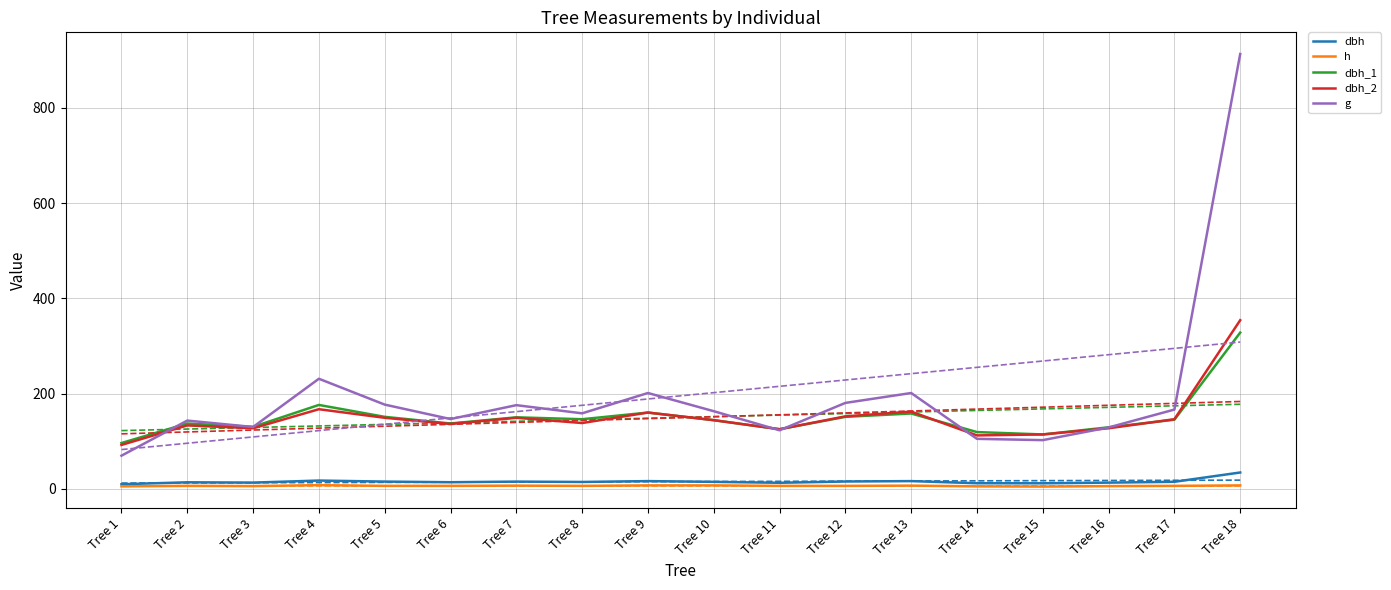

True or false: h and dbh_1 cross at least once.

False